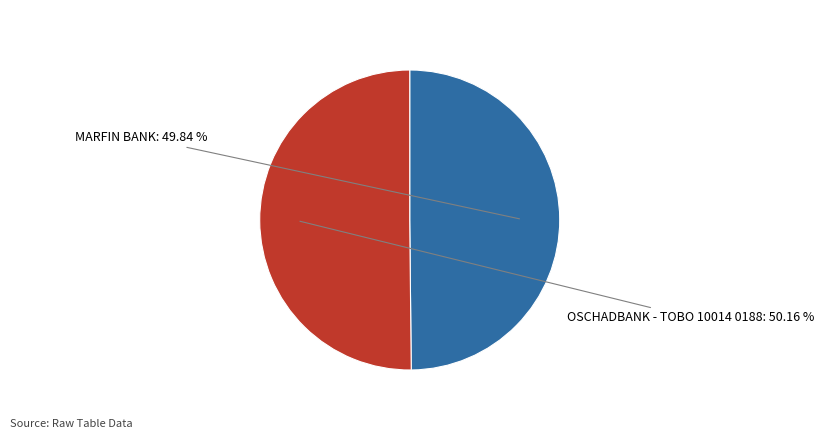

How many segments does this pie chart have?

2